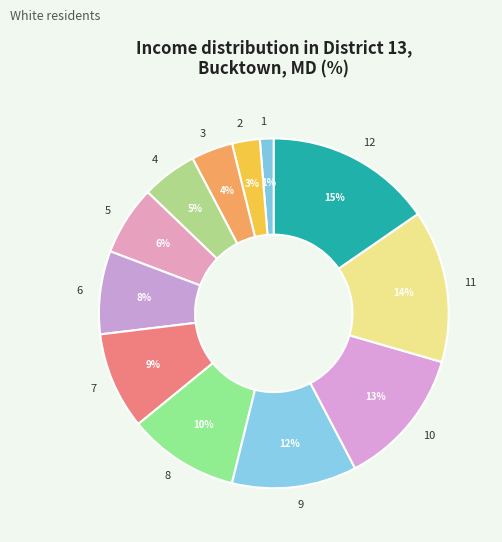

To the nearest percent, what is the average slice percentage?

8%